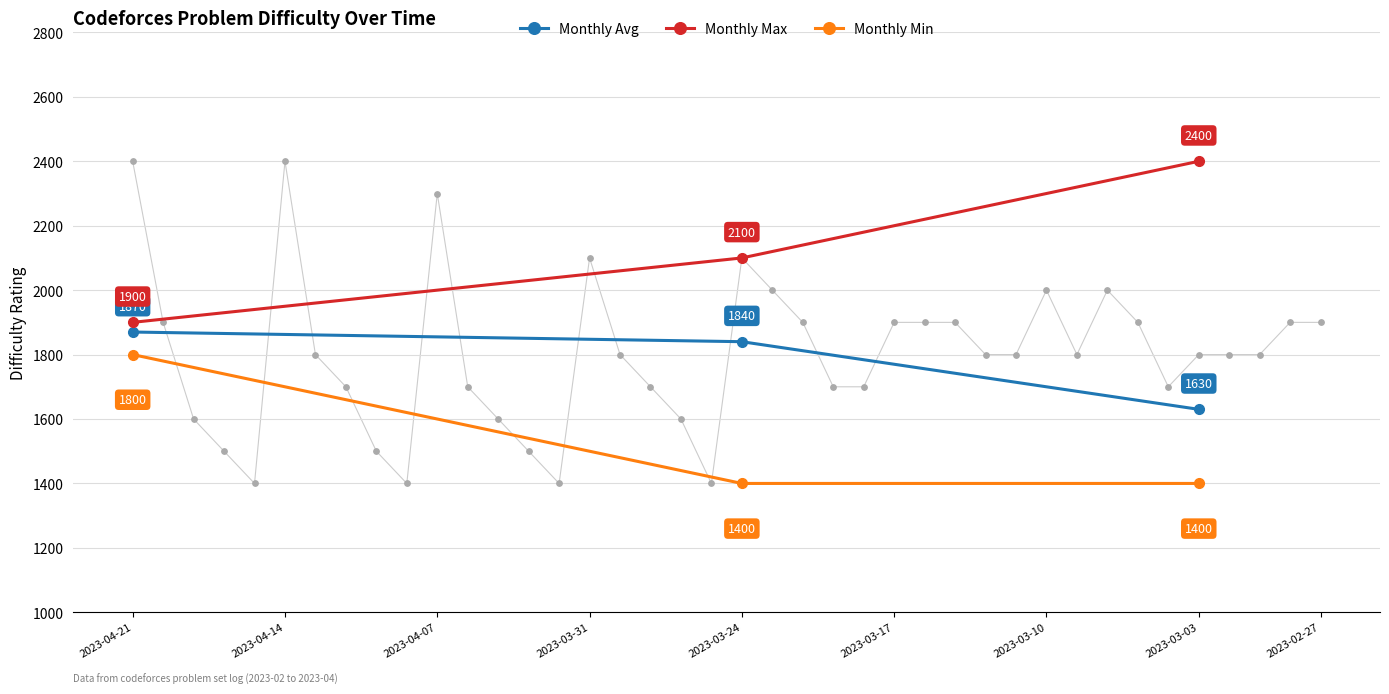

Is the value of Monthly Max at 2023-03-24 greater than the value of Monthly Min at 2023-03-03?

Yes